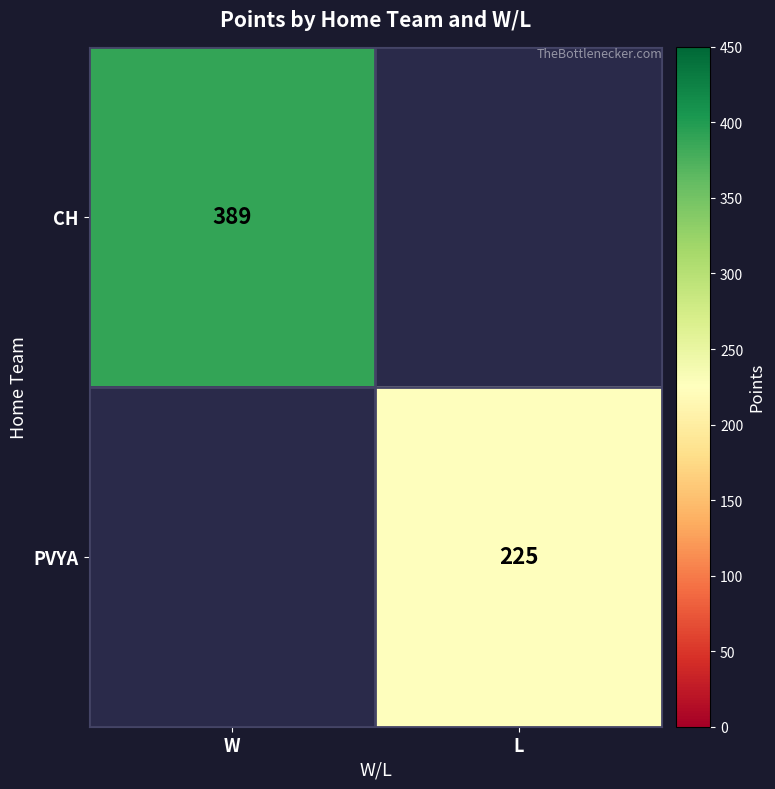

Is it true that CH equals 389 at W?

True